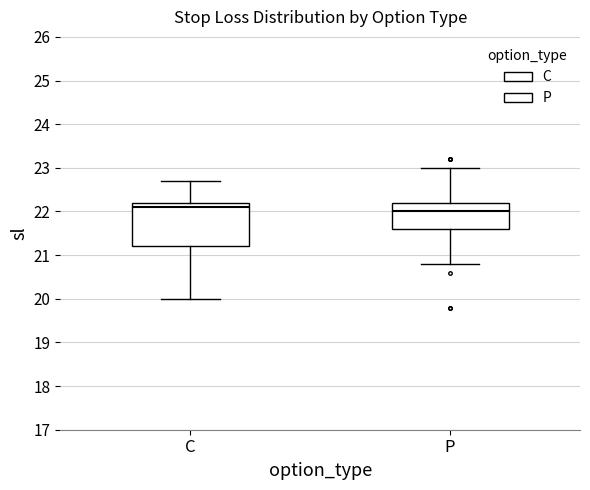

Which box has the highest median line?

C